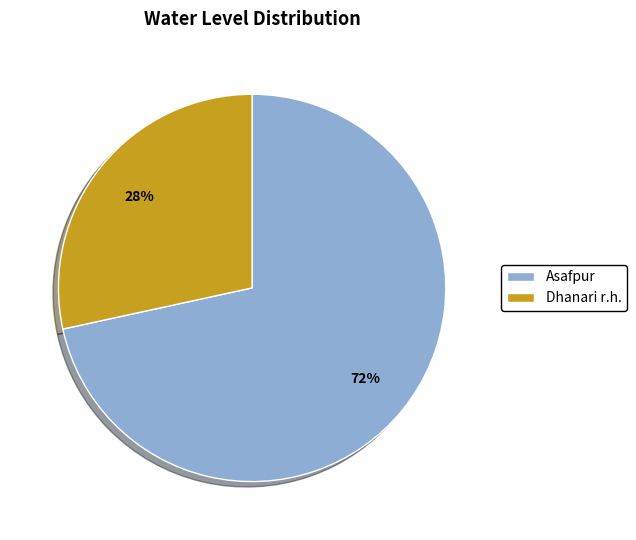

Rank the categories by value from lowest to highest.

Dhanari r.h., Asafpur